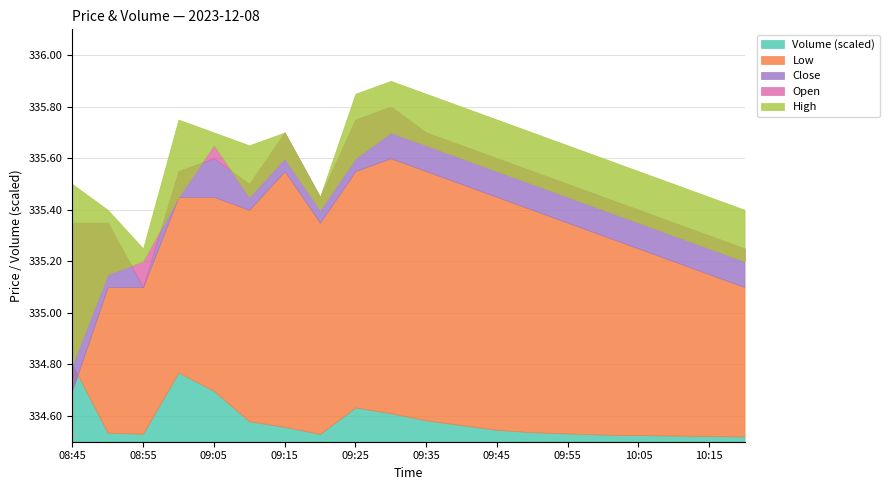

Rank the categories by close value from highest to lowest.

09:30, 09:25, 09:15, 09:35, 09:40, 09:05, 09:45, 09:00, 09:50, 09:10, 09:55, 09:20, 10:00, 10:05, 08:45, 08:50, 10:10, 10:15, 10:20, 08:55